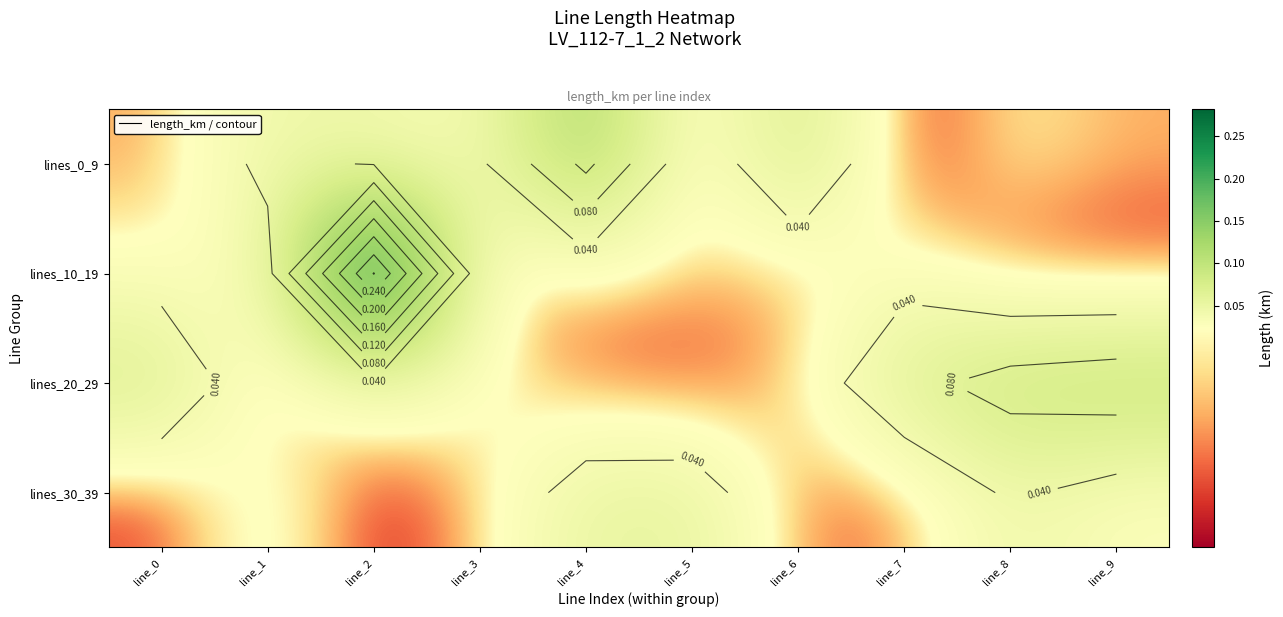

True or false: lines_30_39 has a value of 0.0 at line_3.

False